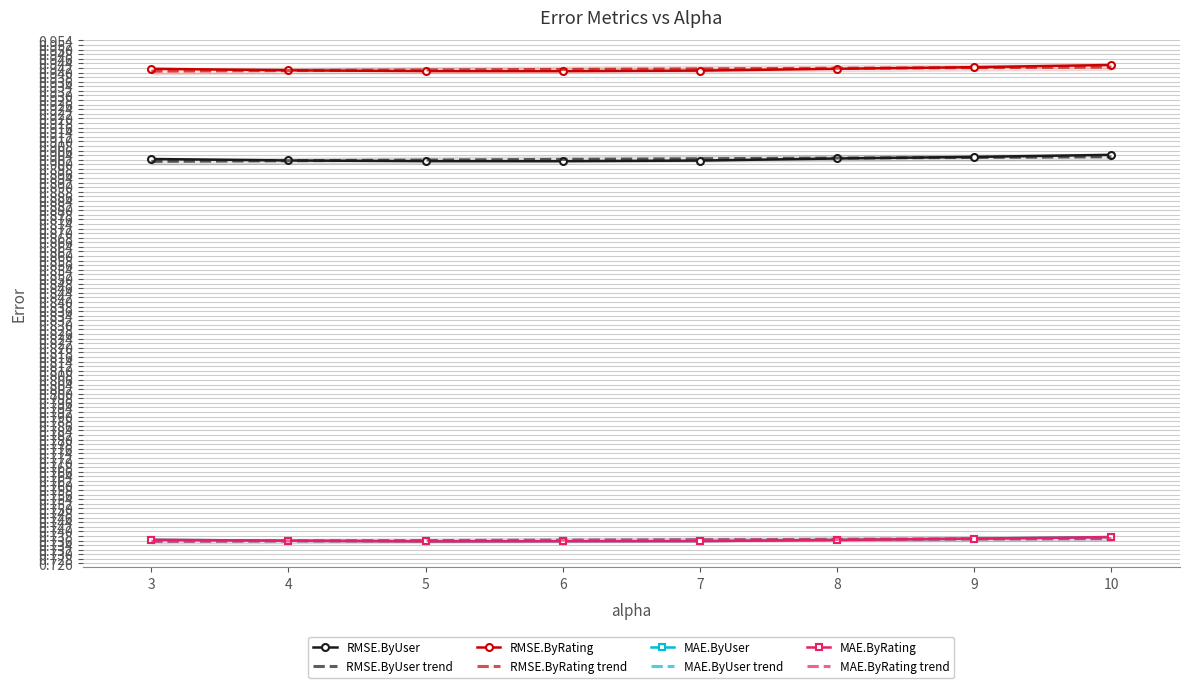

The value of RMSE.ByRating at 9 is 1.4. True or false?

False